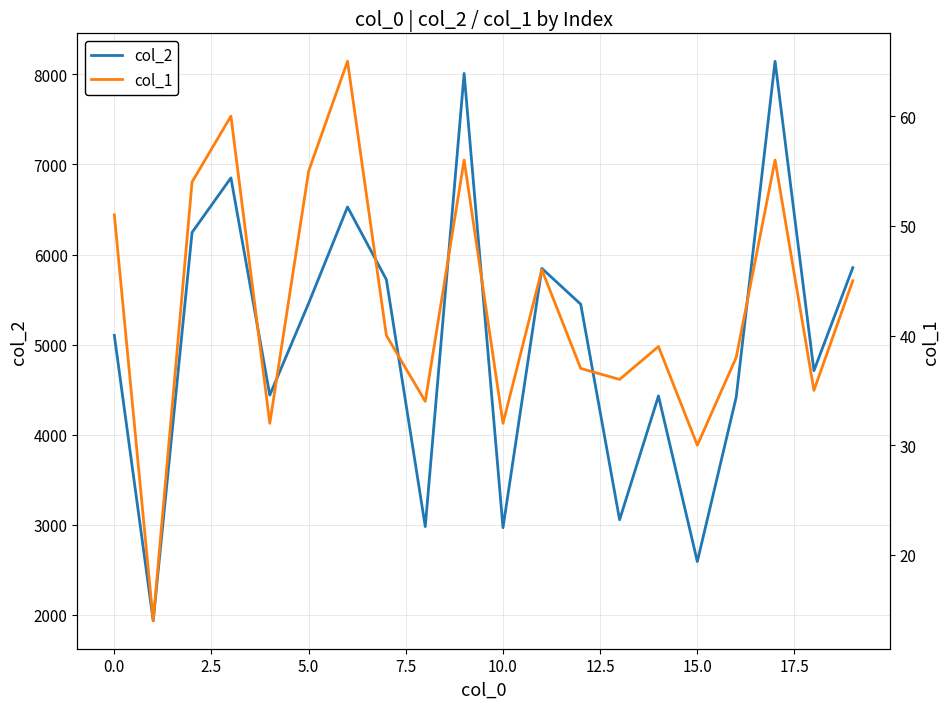

List the series in order of their peak value, lowest first.

col_1, col_2